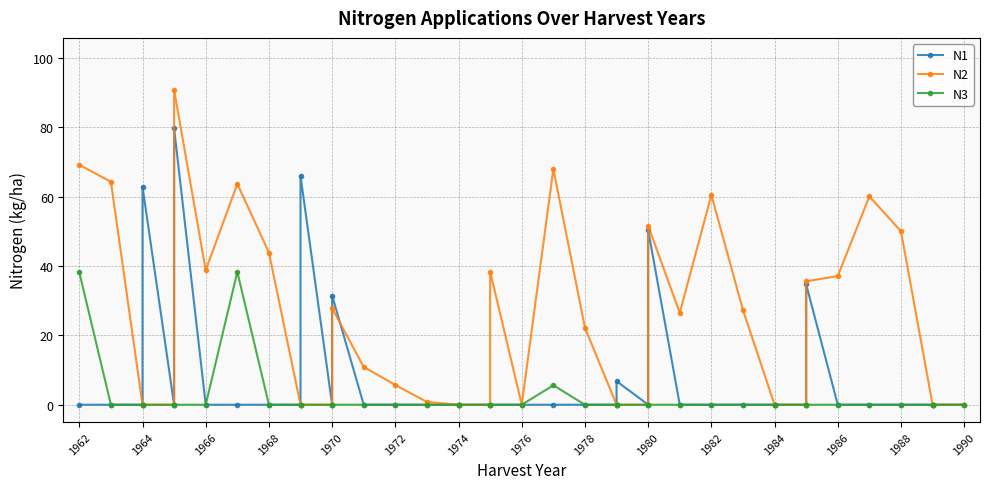

Which series has the largest total across all categories?

N2